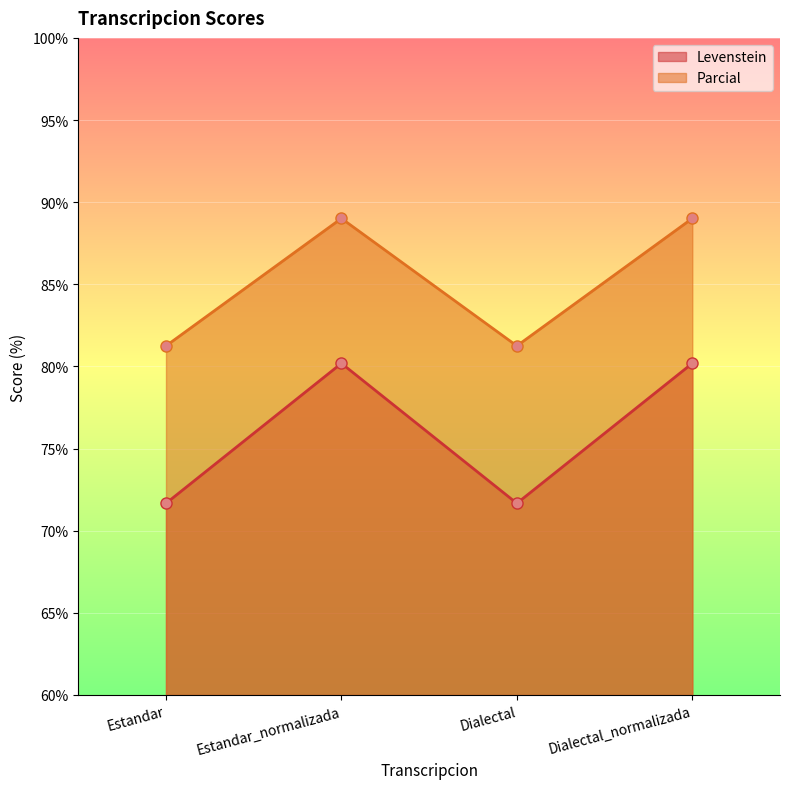

In Levenstein, how many points are higher than both neighbors (excluding endpoints)?

1